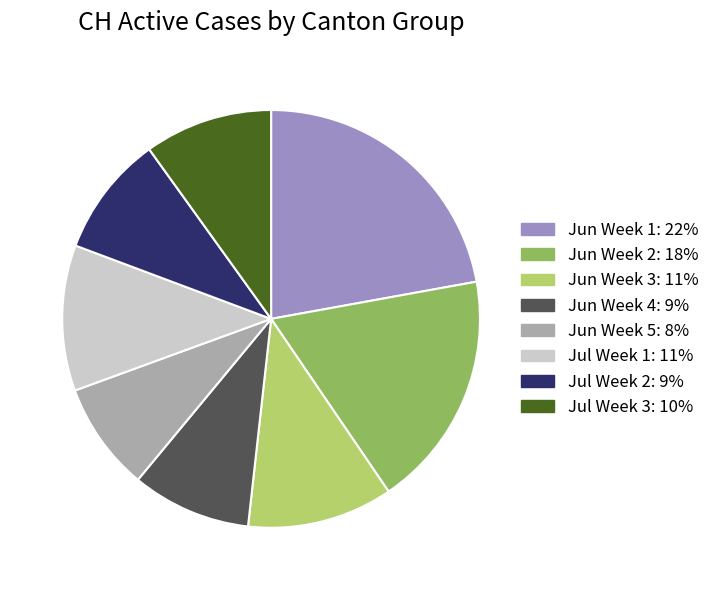

Is there a majority slice in this chart?

No